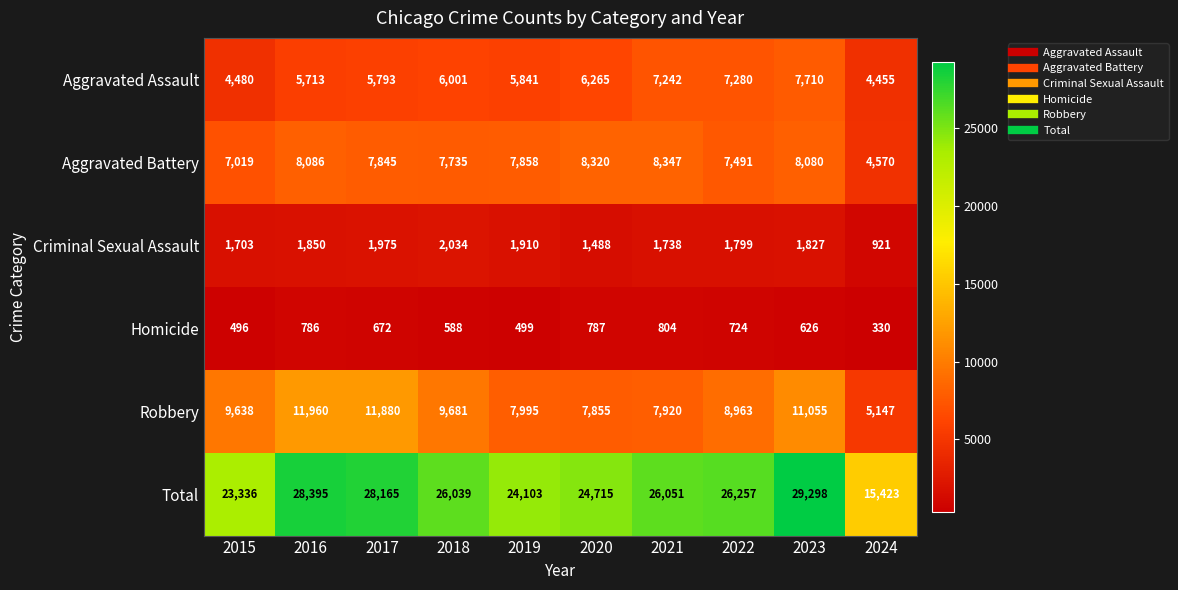

What is the minimum value shown in the chart?

330